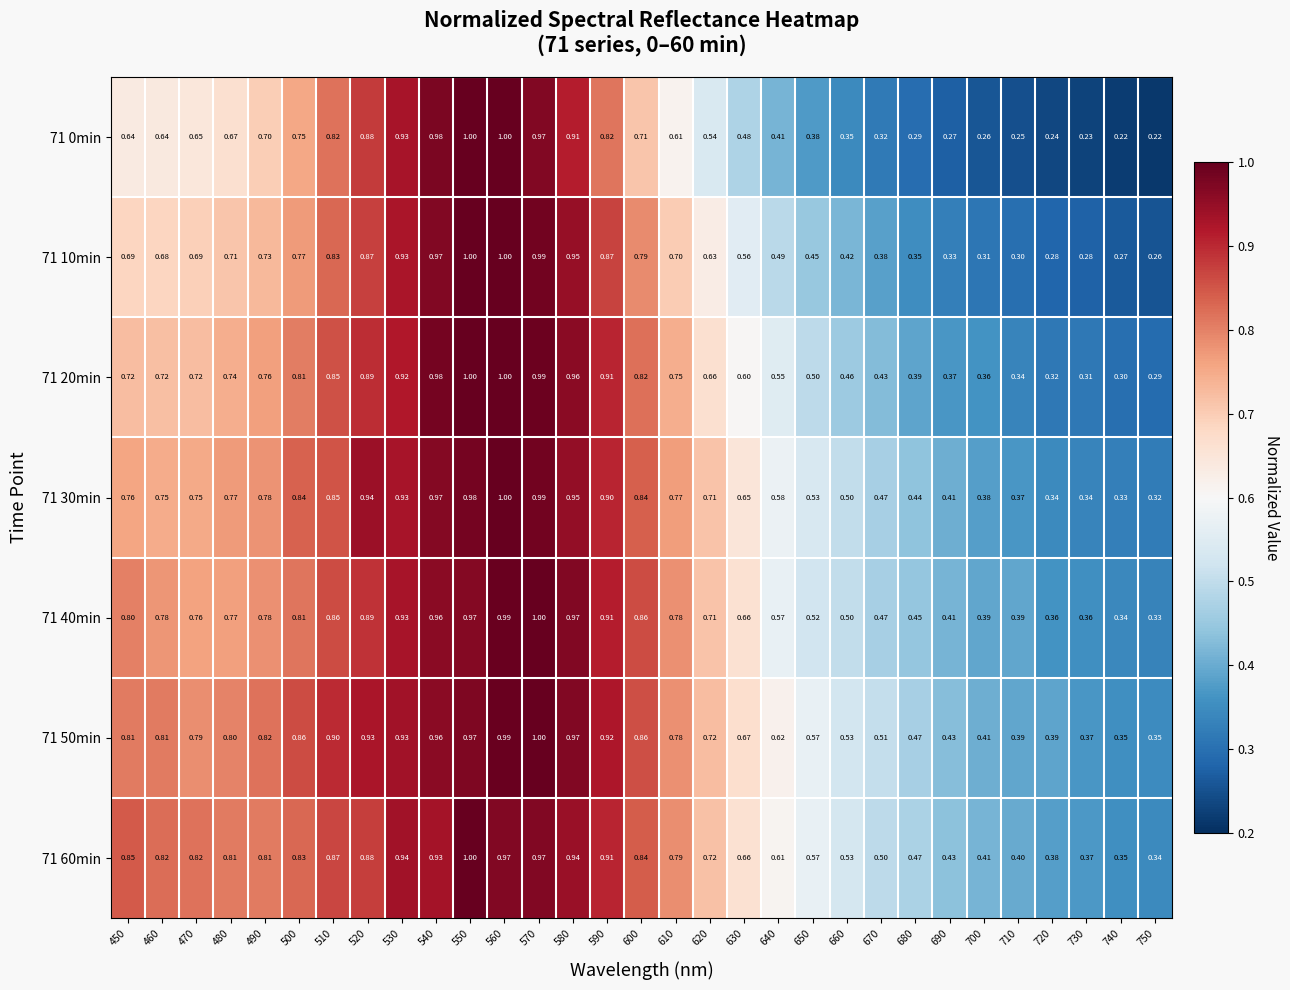

Is the value of 71 20min at 520 greater than the value of 71 10min at 510?

Yes